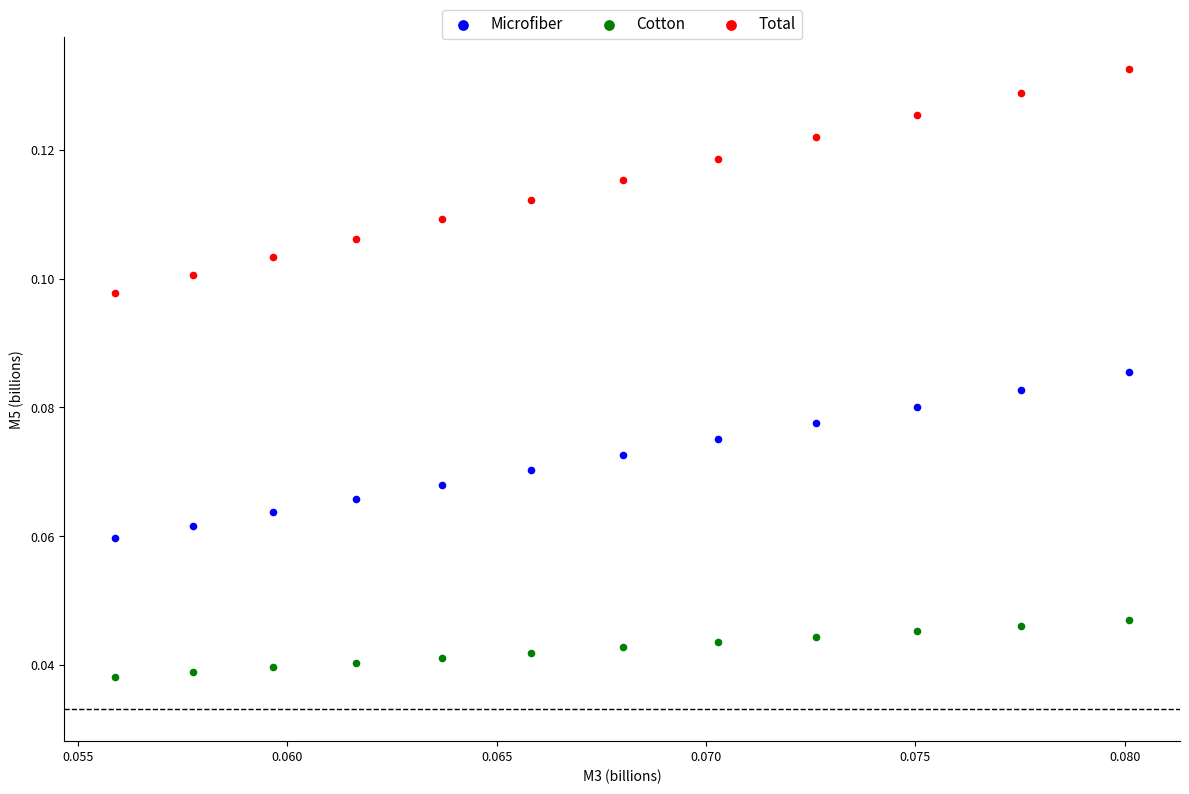

Which series has the largest Y range (max minus min)?

Total